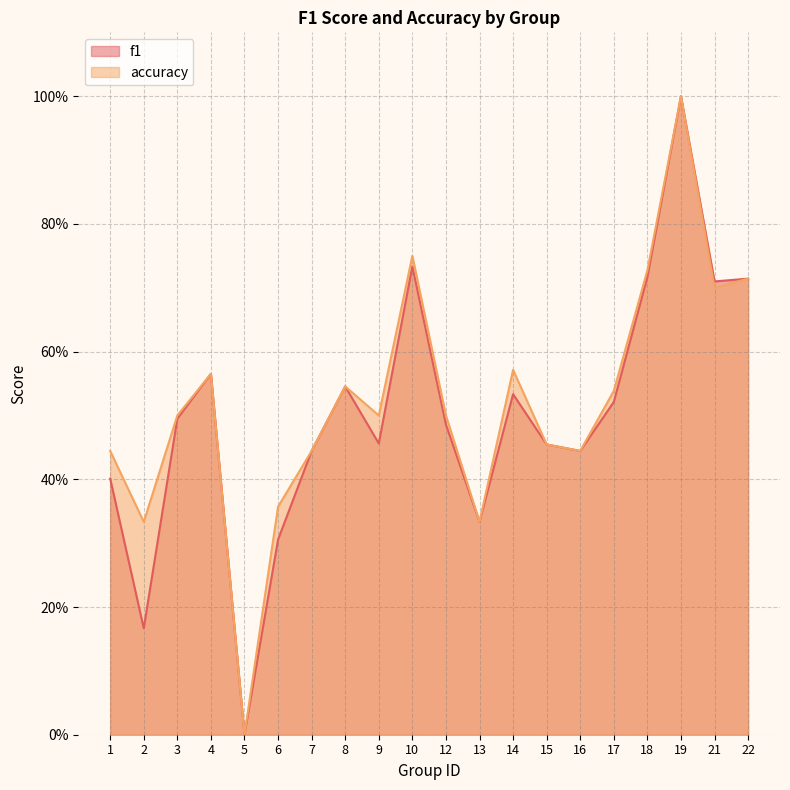

How many lines are shown in the chart?

2